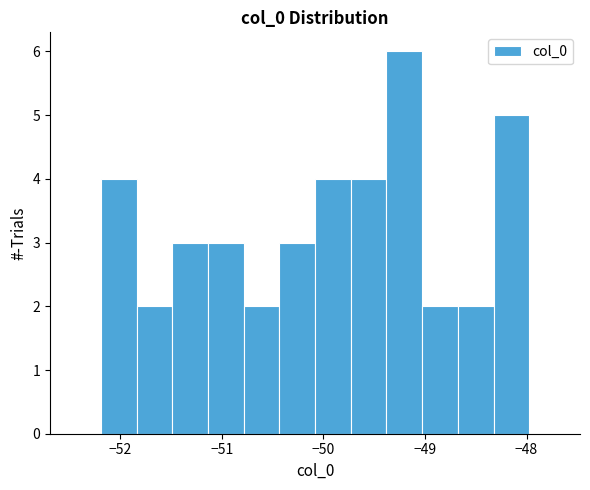

Around what value on the x-axis is the tallest bar? Give the approximate position of its centre, as read against the axis.

-49.2